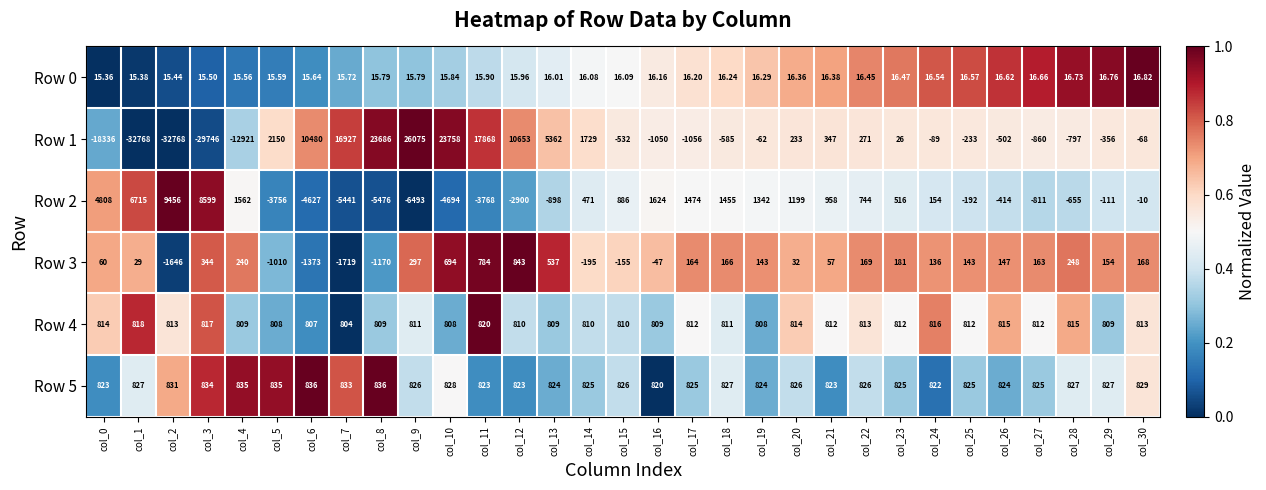

Is the value of Row 1 at col_29 greater than the value of Row 3 at col_15?

No